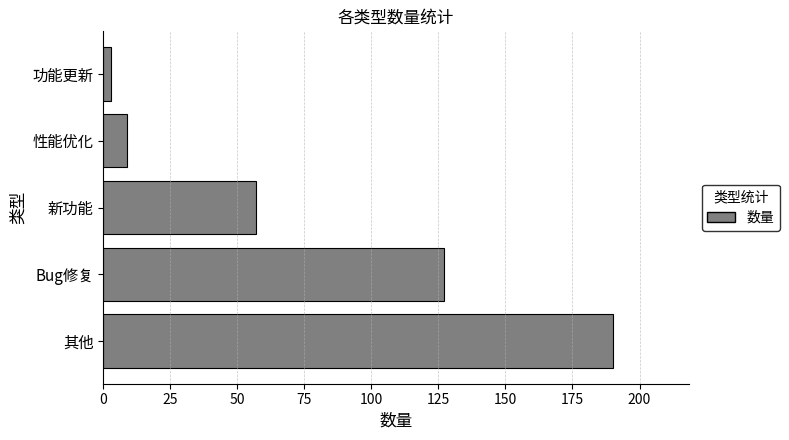

What is the difference between the maximum and second lowest values?

181